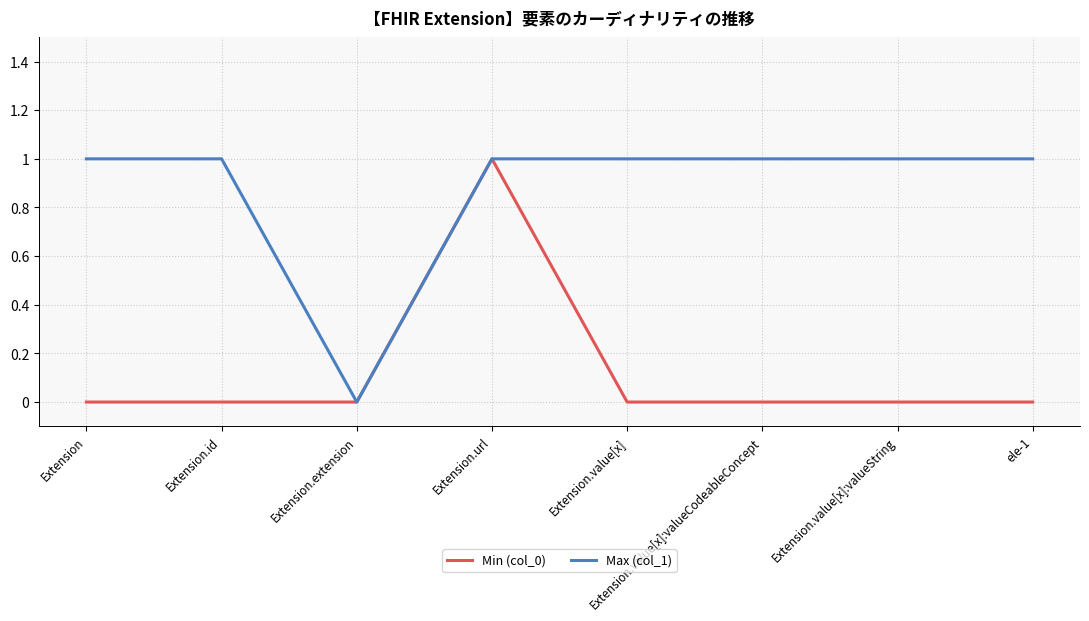

Reading left to right, list all the values displayed in this chart.

Min (col_0): 0	0	0	1	0	0	0	0
Max (col_1): 1	1	0	1	1	1	1	1